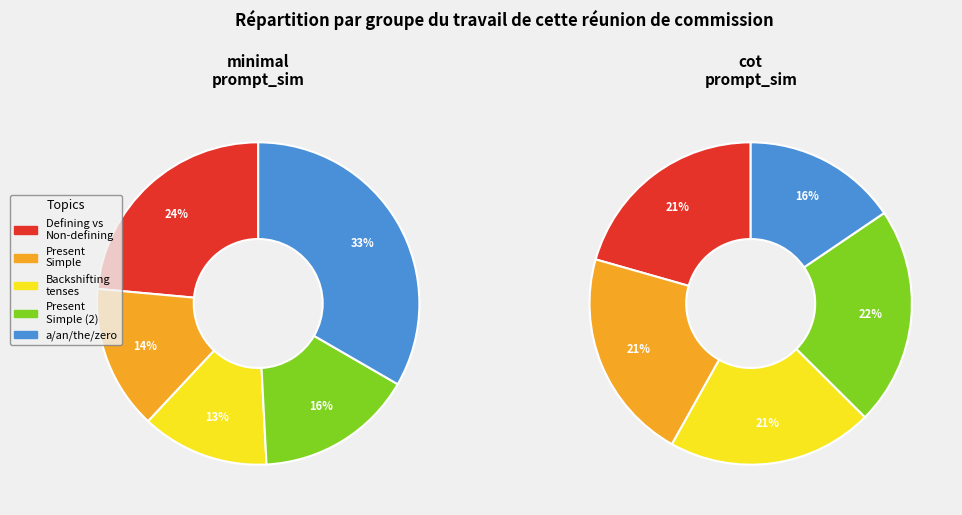

Is the sum of cot and 3 greater than half?

No